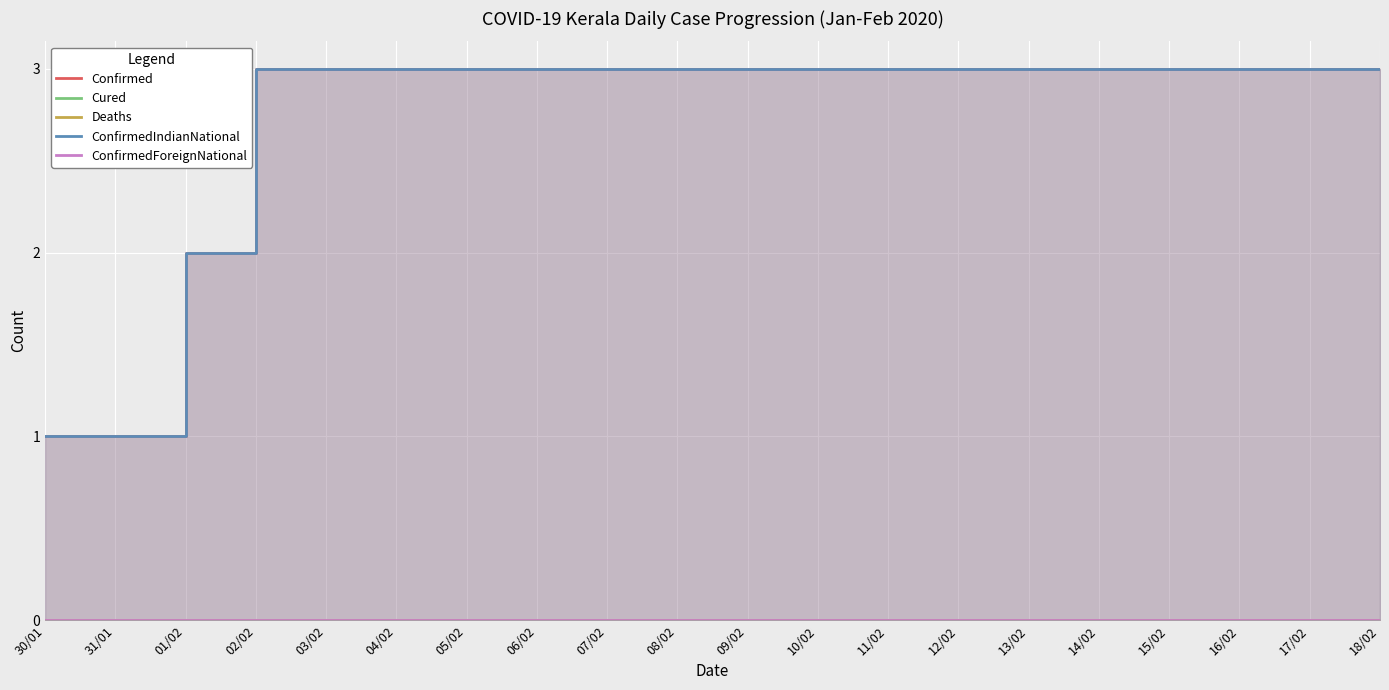

True or false: ConfirmedIndianNational has a value of 1 at 03/02.

False